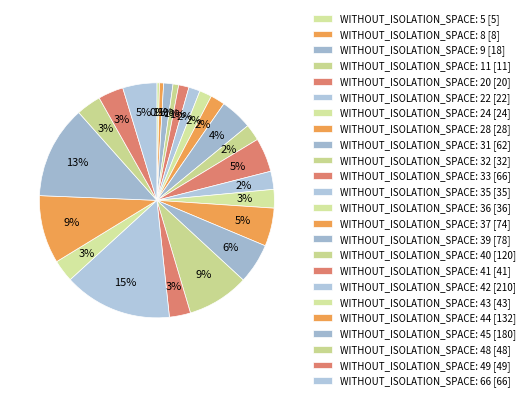

How many slices are in this pie chart?

24